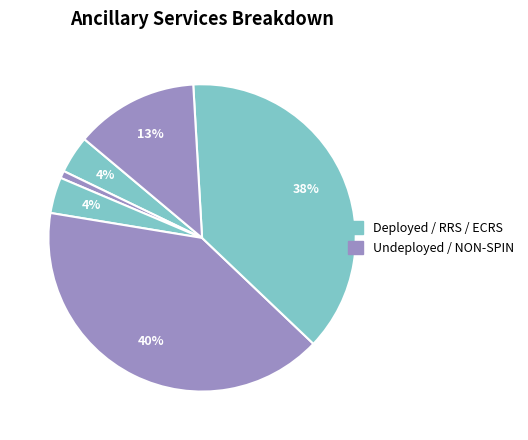

How many segments does this pie chart have?

6